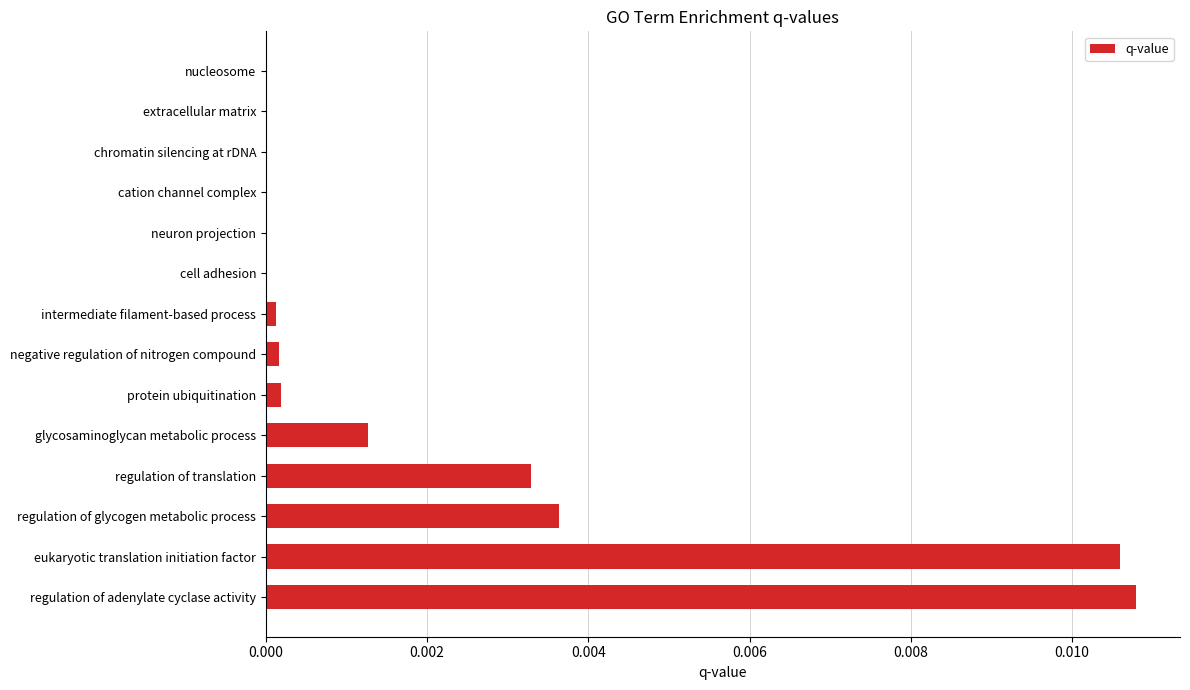

Between regulation of glycogen metabolic process and cation channel complex, which is larger?

regulation of glycogen metabolic process